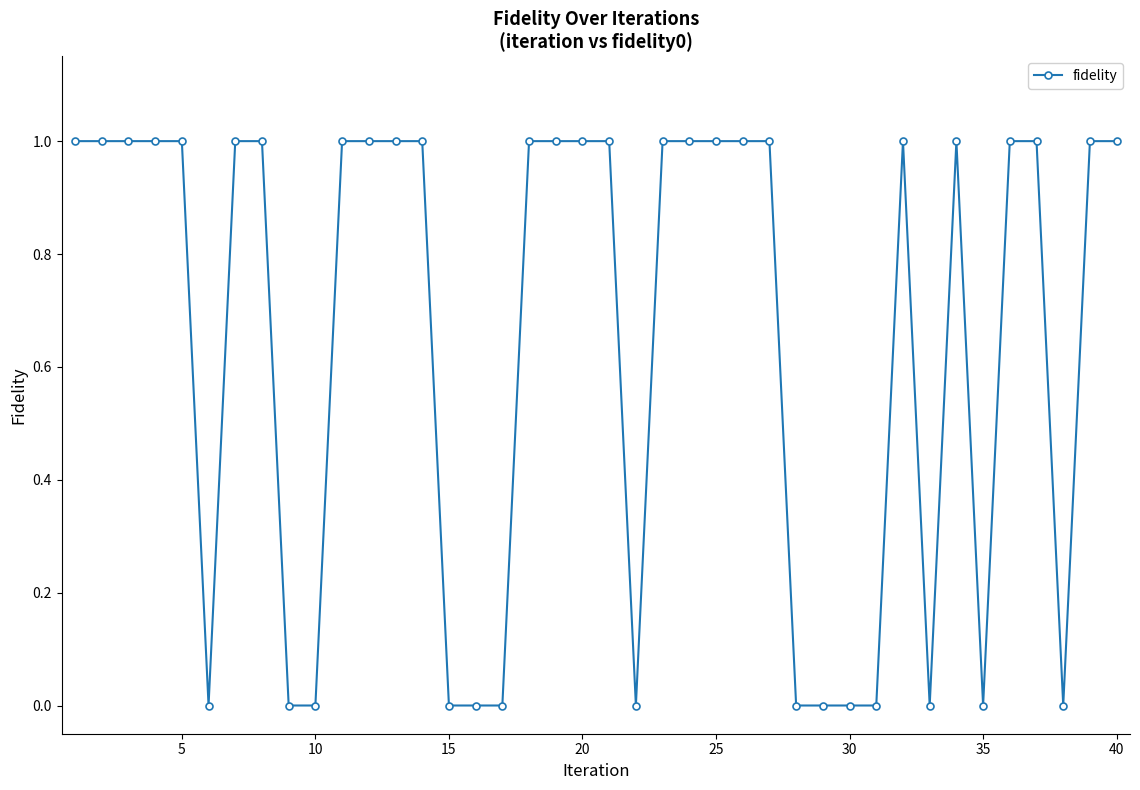

What is the value of the 34th point from the left?

1